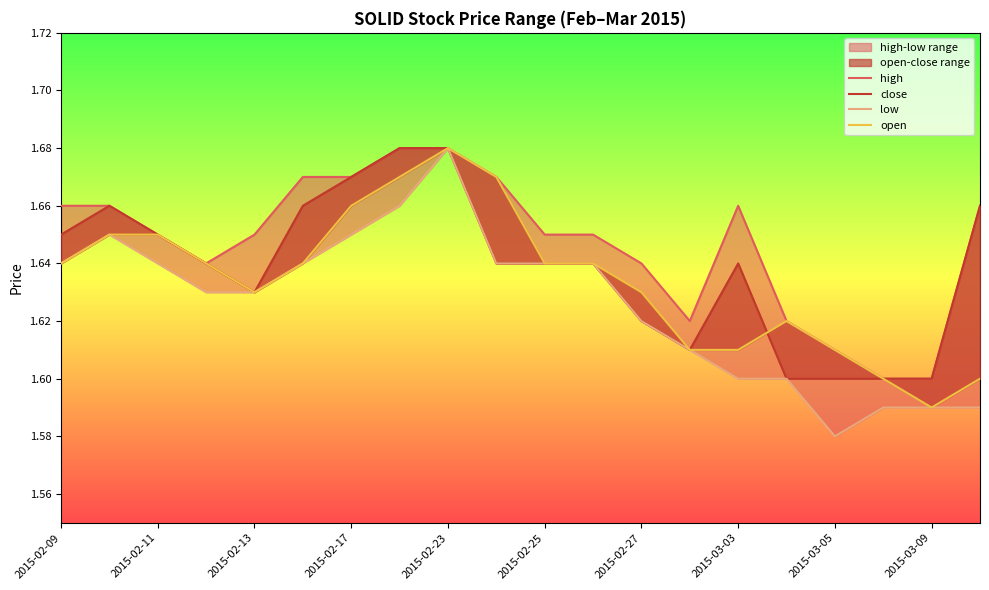

In low, how many points are lower than both neighbors (excluding endpoints)?

1